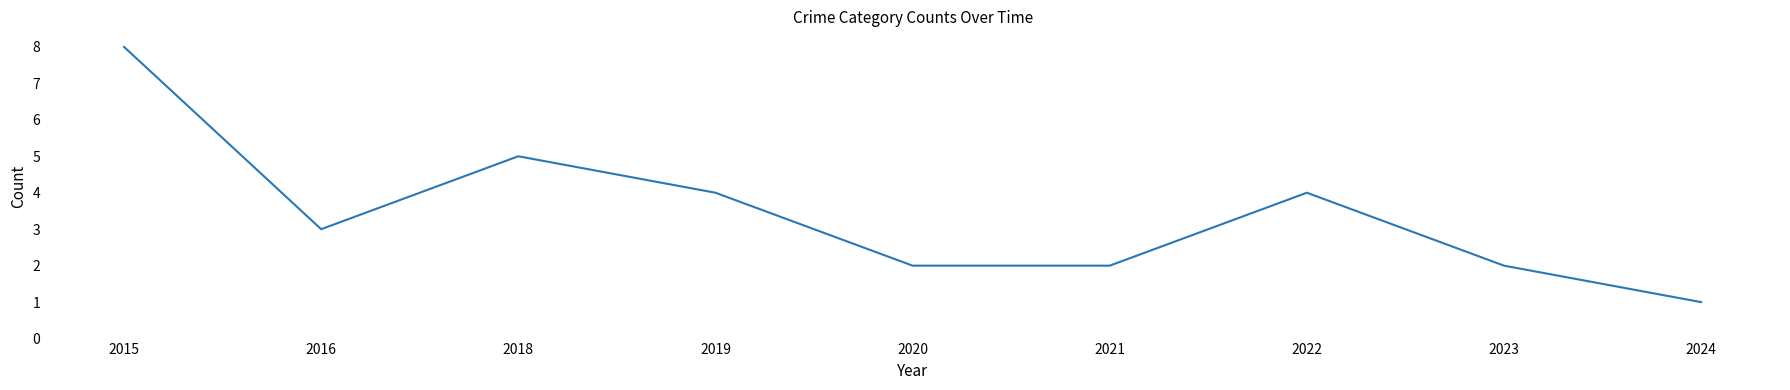

Reading left to right, transcribe all the data shown in this chart.

2015=8	2016=3	2018=5	2019=4	2020=2	2021=2	2022=4	2023=2	2024=1